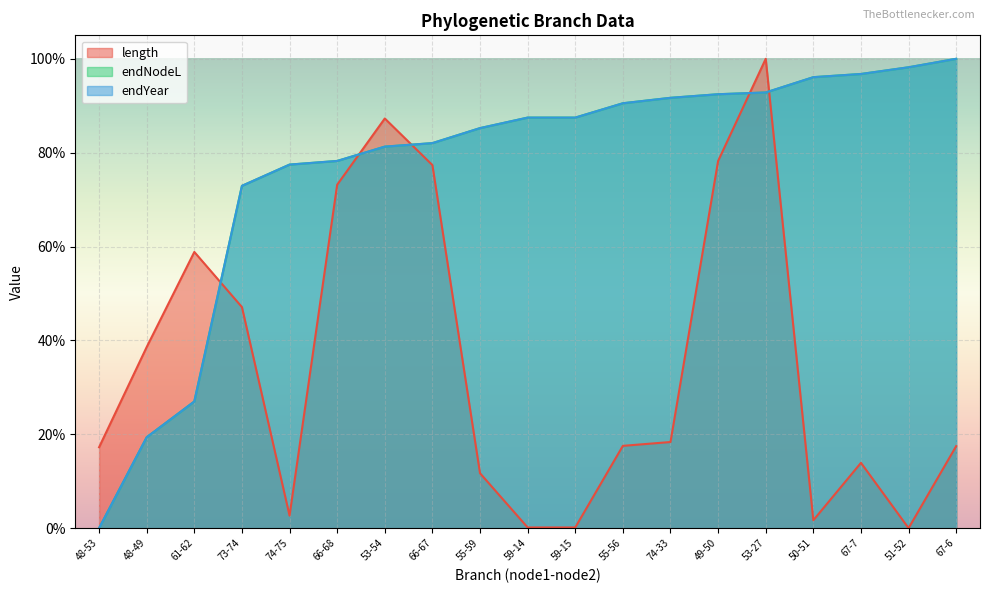

Which series ends up on top after the final intersection of endYear and endNodeL?

endYear